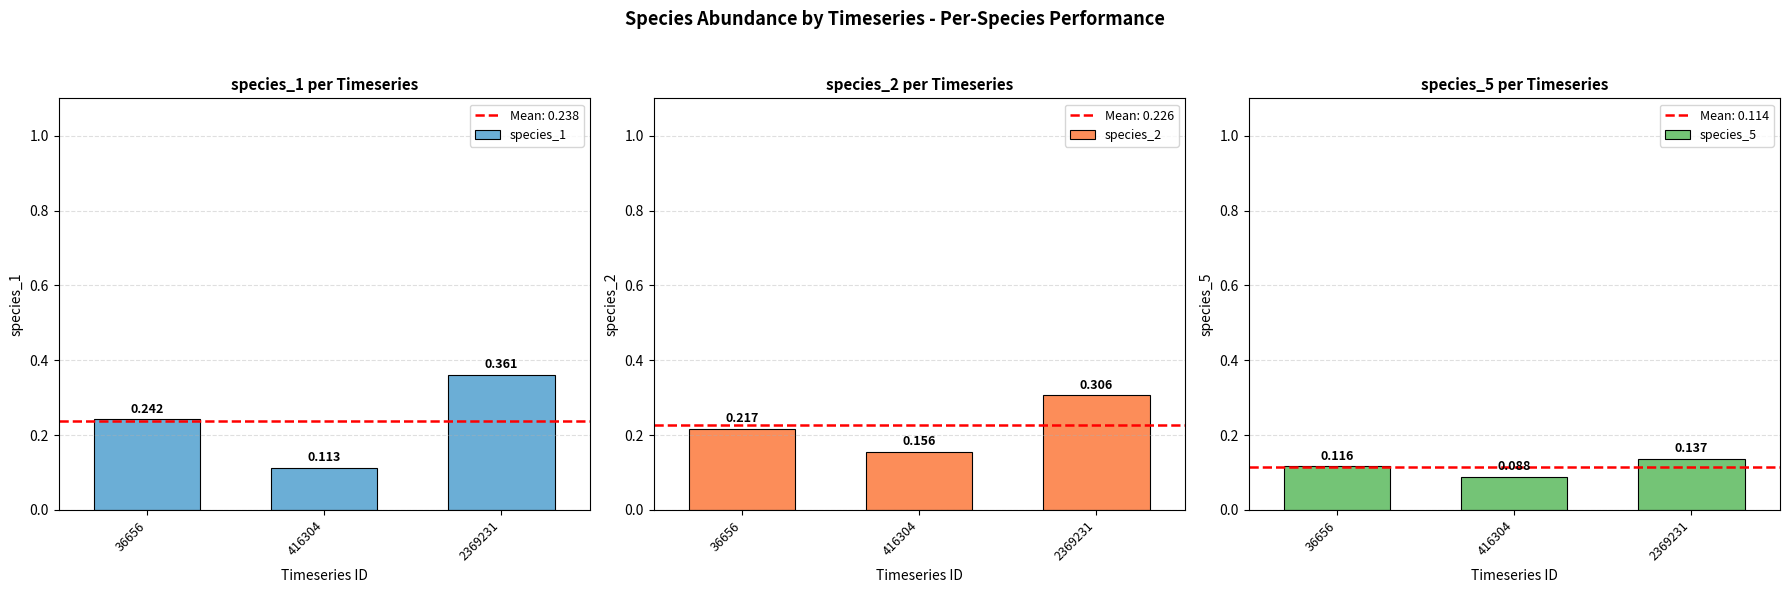

Is it true that species_5 equals 0.1 at 2369231?

False